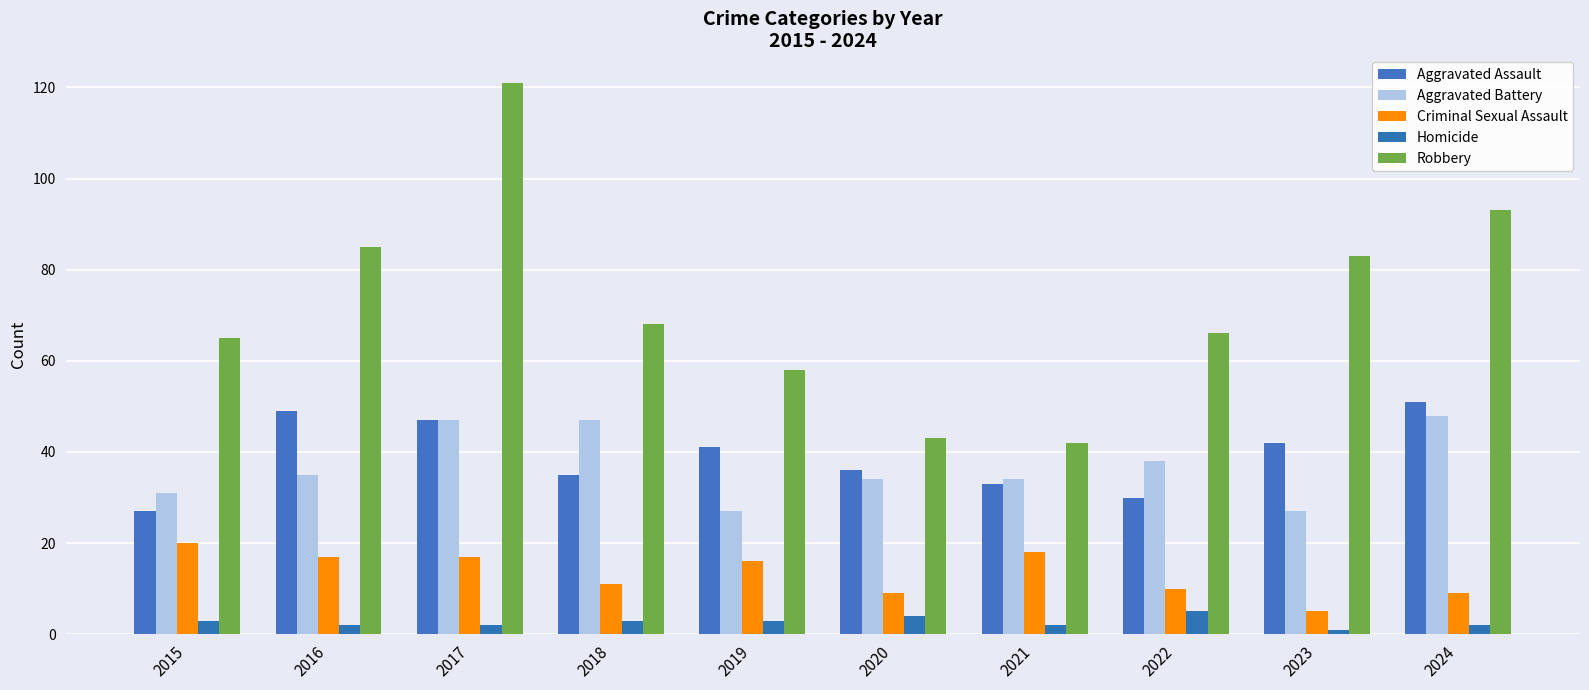

The value of Aggravated Assault at 2024 is 90. True or false?

False